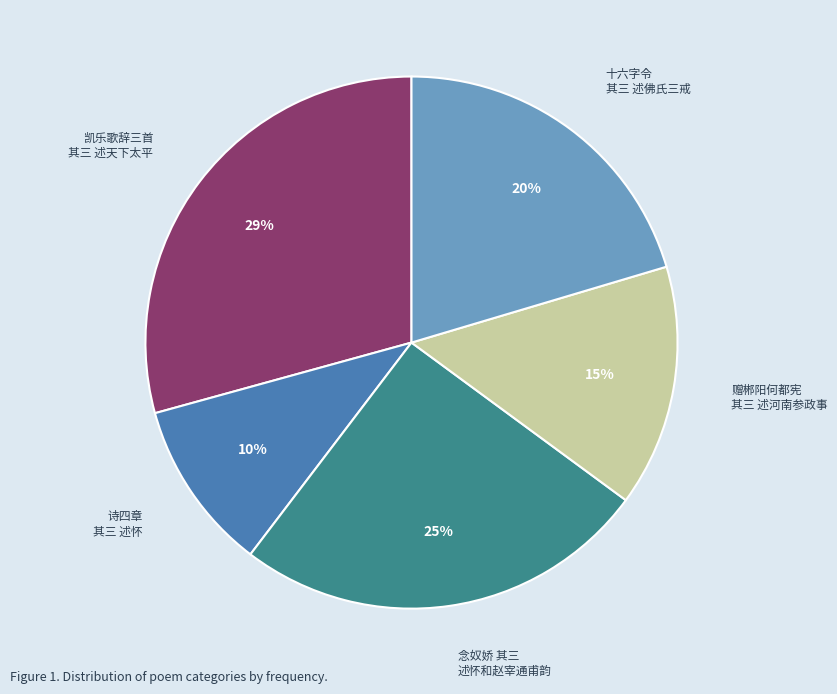

How many slices are in this pie chart?

5